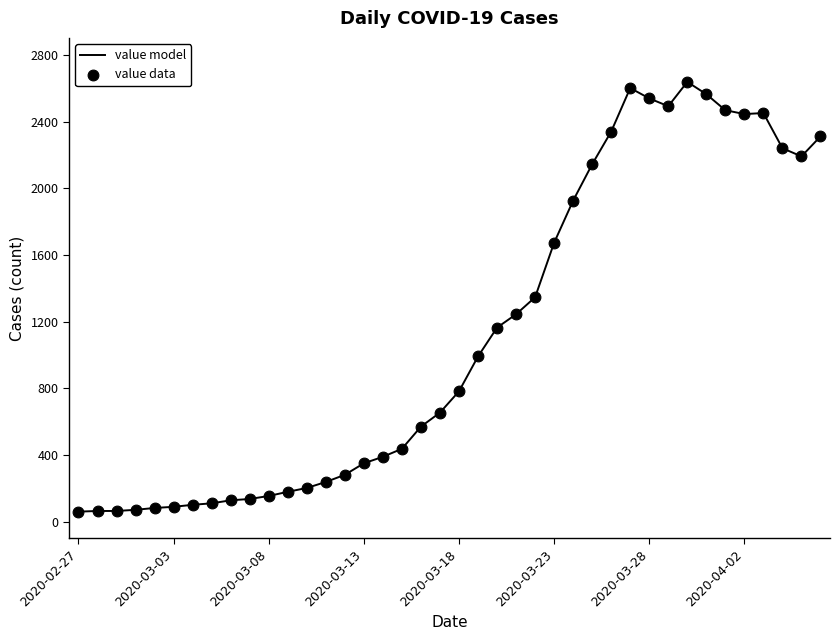

What is the maximum value shown in the chart?

2639